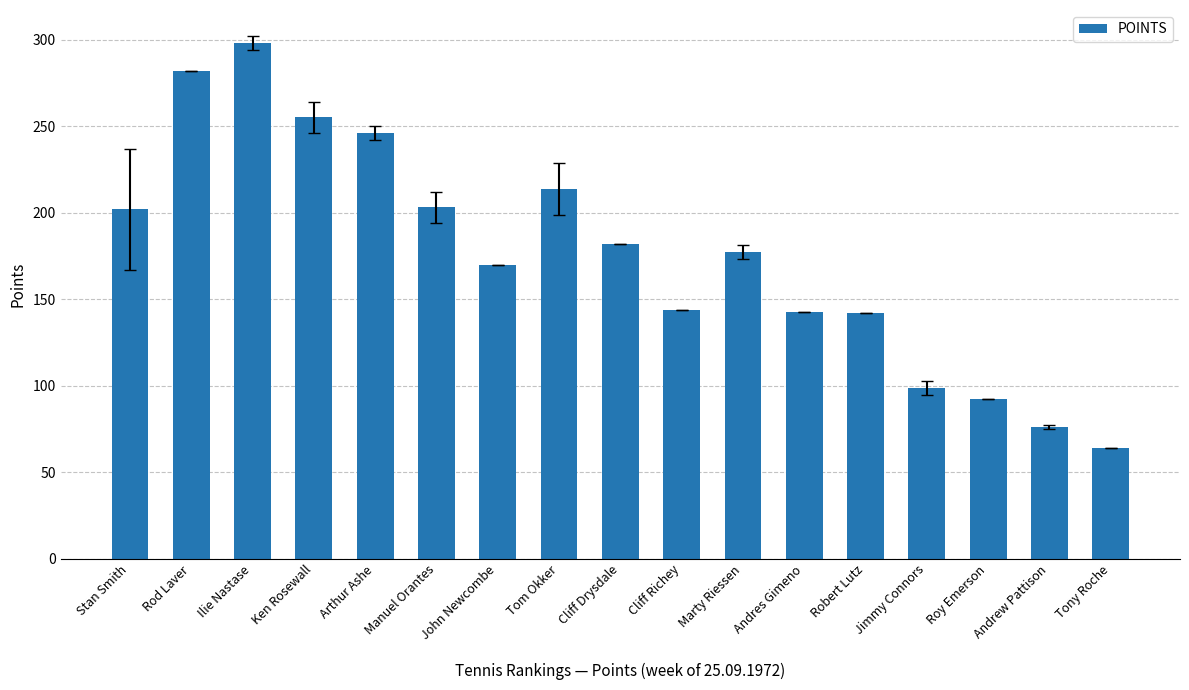

True or false: the data shows 145.2 at Jimmy Connors.

False